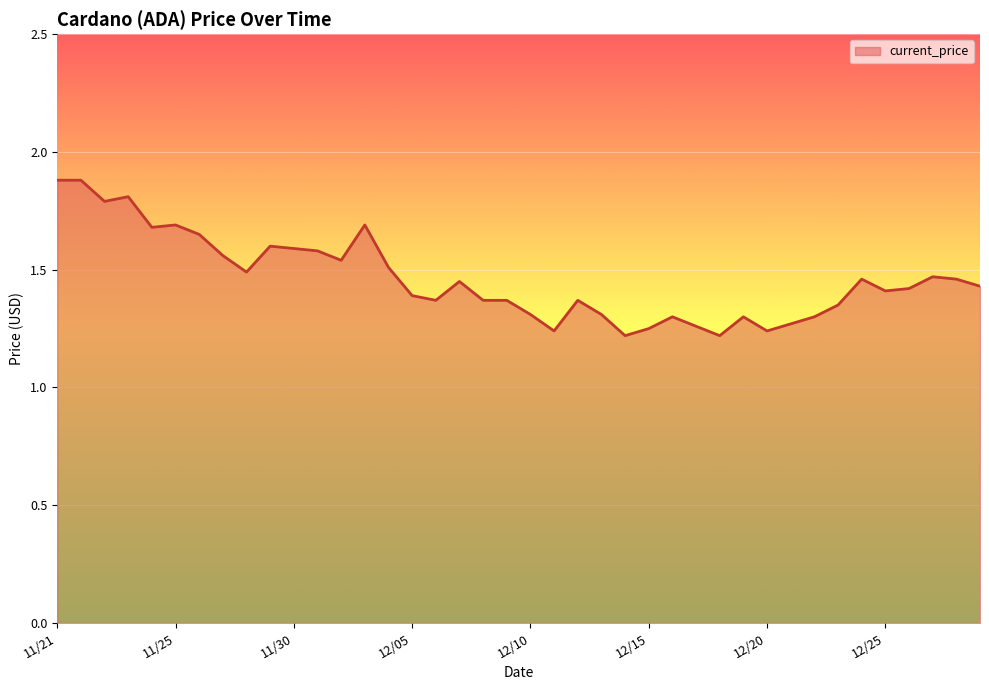

What is the maximum value shown in the chart?

1.9